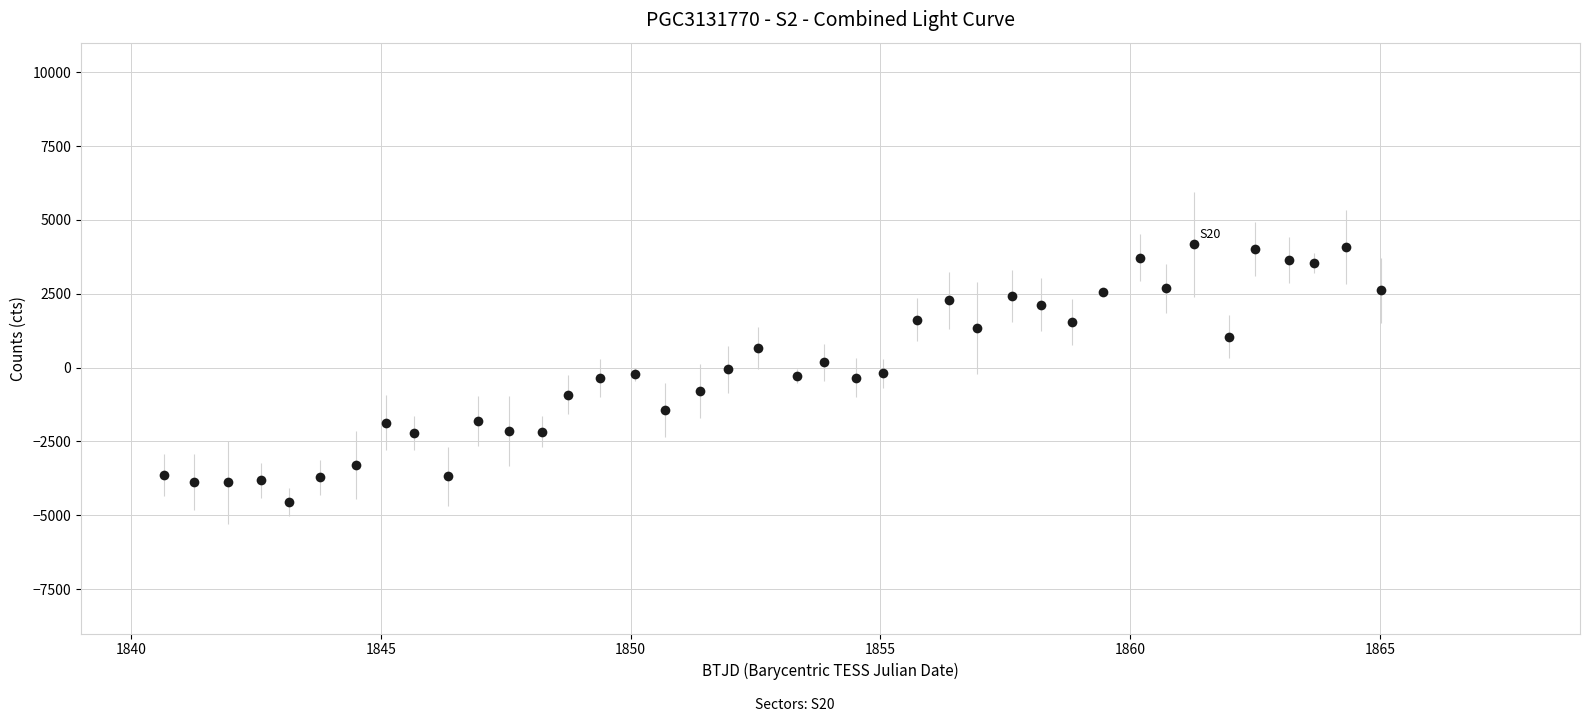

What is the range of X values (max minus min)?

24.4